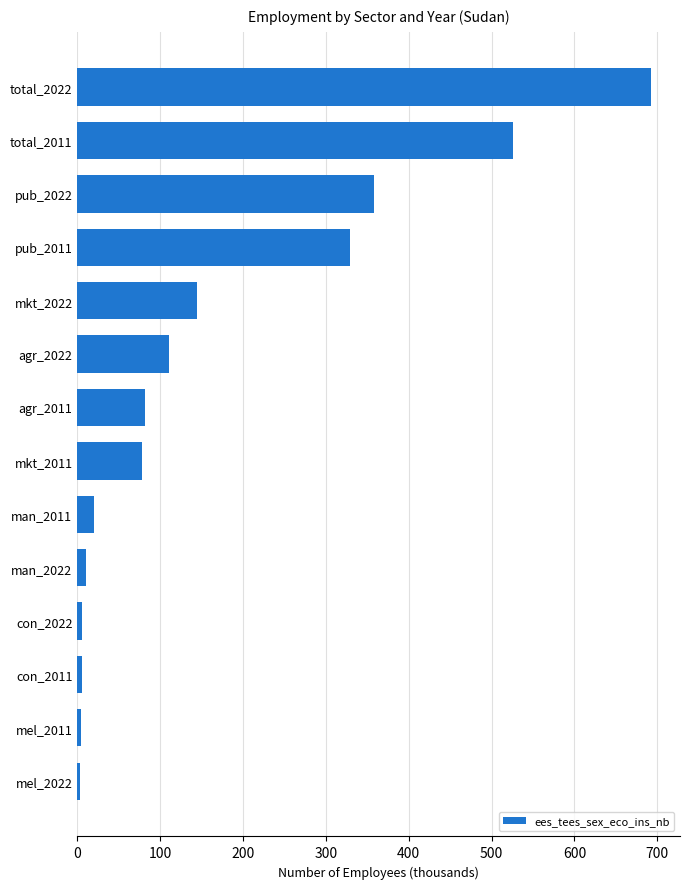

Is it true that the value at man_2011 is 19.7?

True